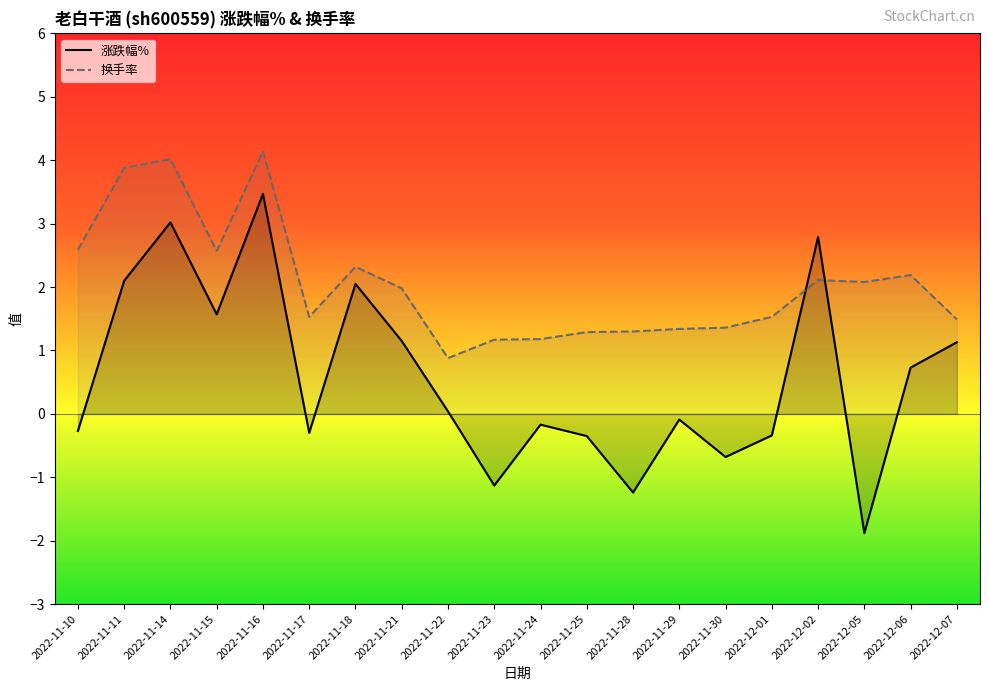

What is the label of the 8th point from the left?

2022-11-21